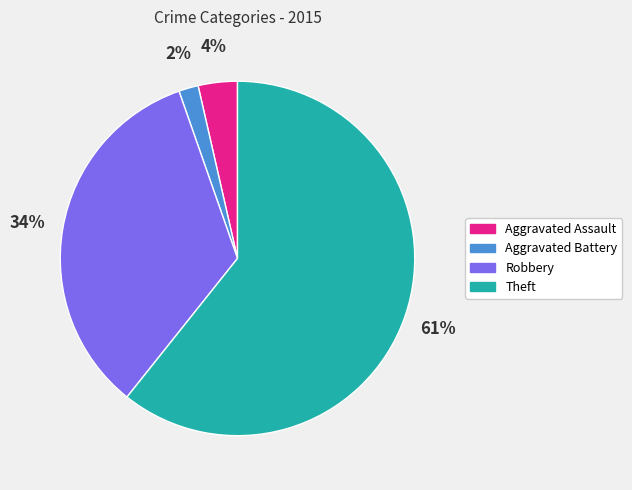

Which slice is the largest?

Theft